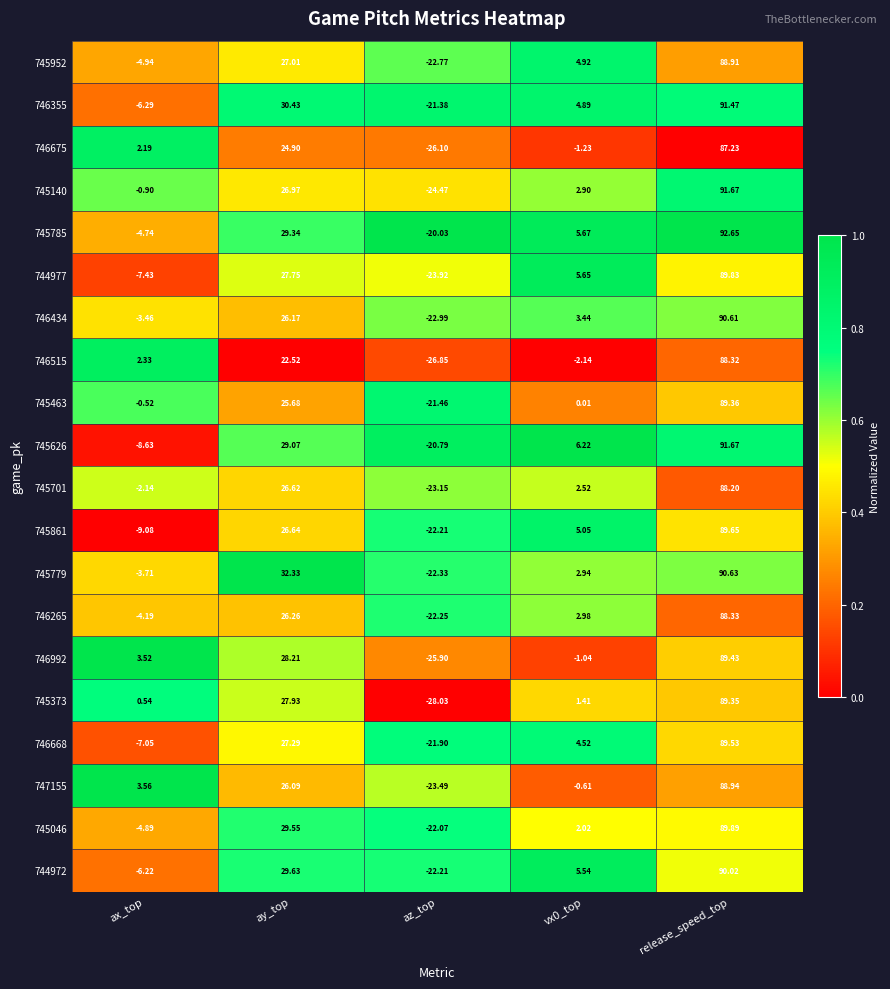

At which label does 745463 reach its minimum?

az_top